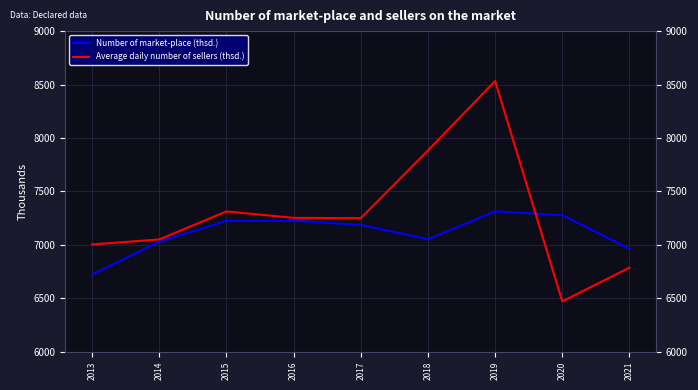

Is the value of Average daily number of sellers (thsd.) at 2019 greater than the value of Number of market-place (thsd.) at 2016?

Yes